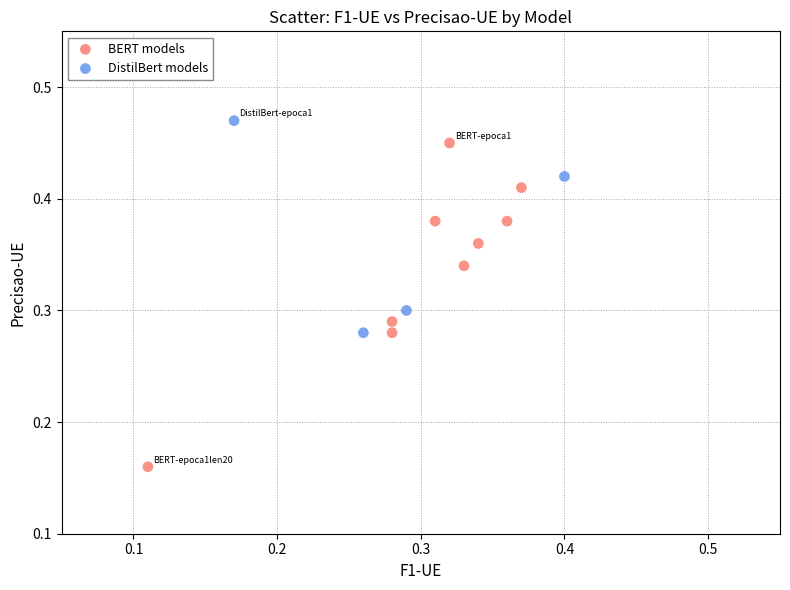

Which series reaches the maximum Y coordinate?

DistilBert models